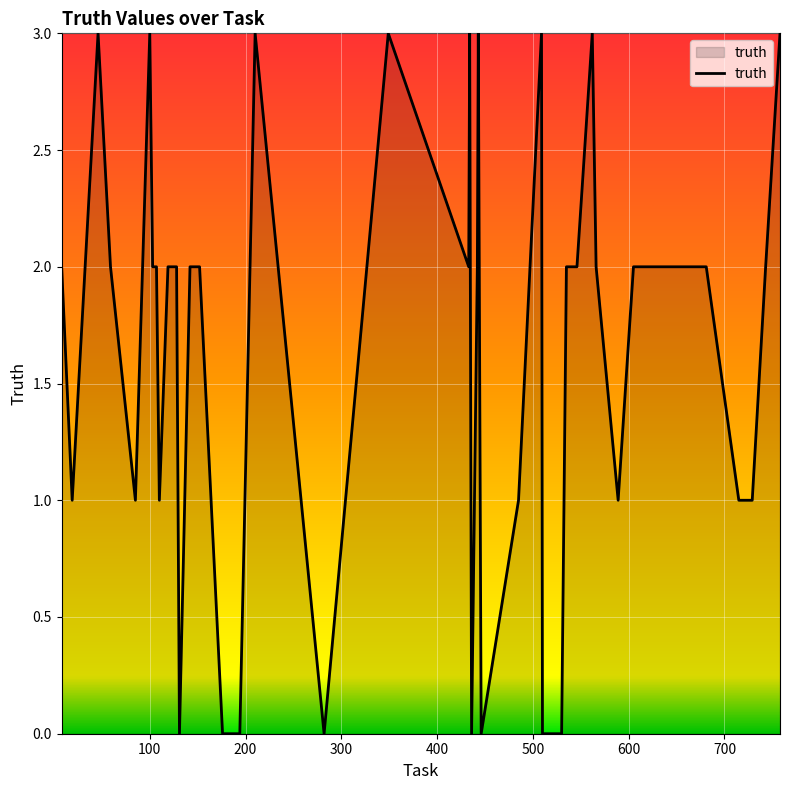

What is the difference between the maximum and minimum values?

3